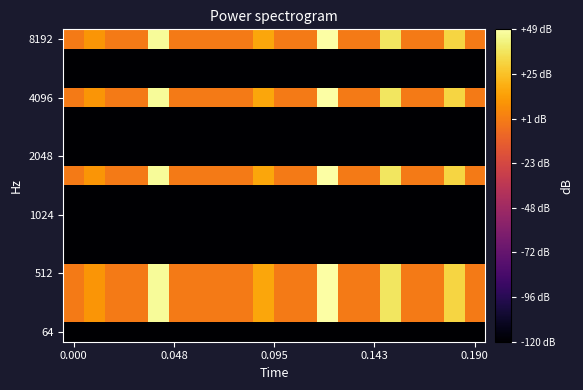

What is the minimum value shown in the chart?

-120.0